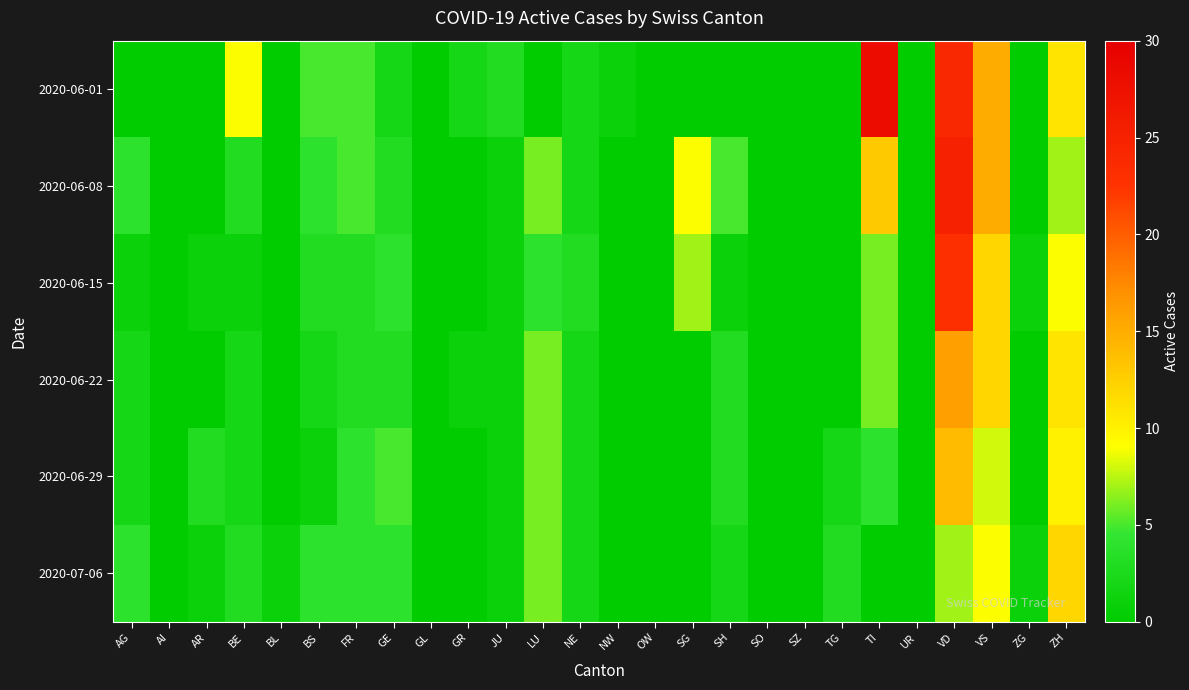

Rank the series at ZH from lowest to highest value.

2020-06-08, 2020-06-15, 2020-06-29, 2020-06-01, 2020-06-22, 2020-07-06